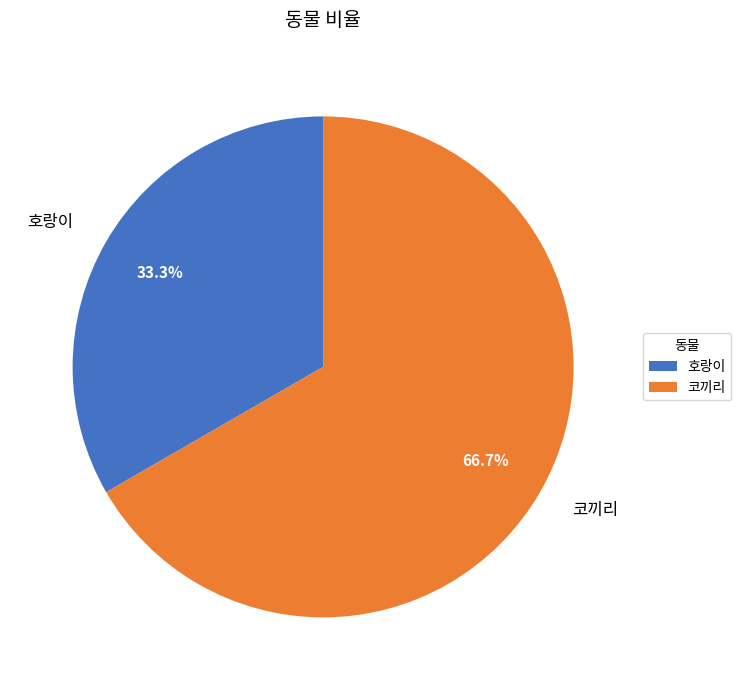

How many segments does this pie chart have?

2